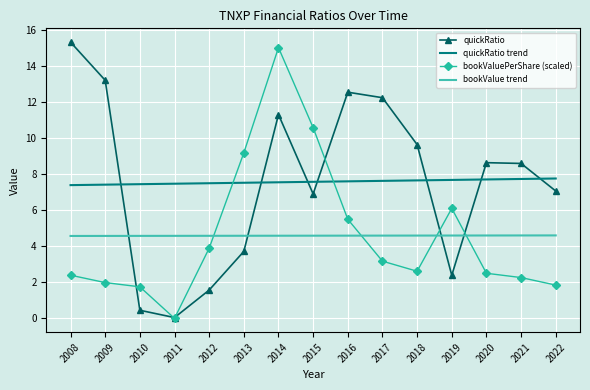

What is the approximate value of quickRatio trend at 2022?

7.7